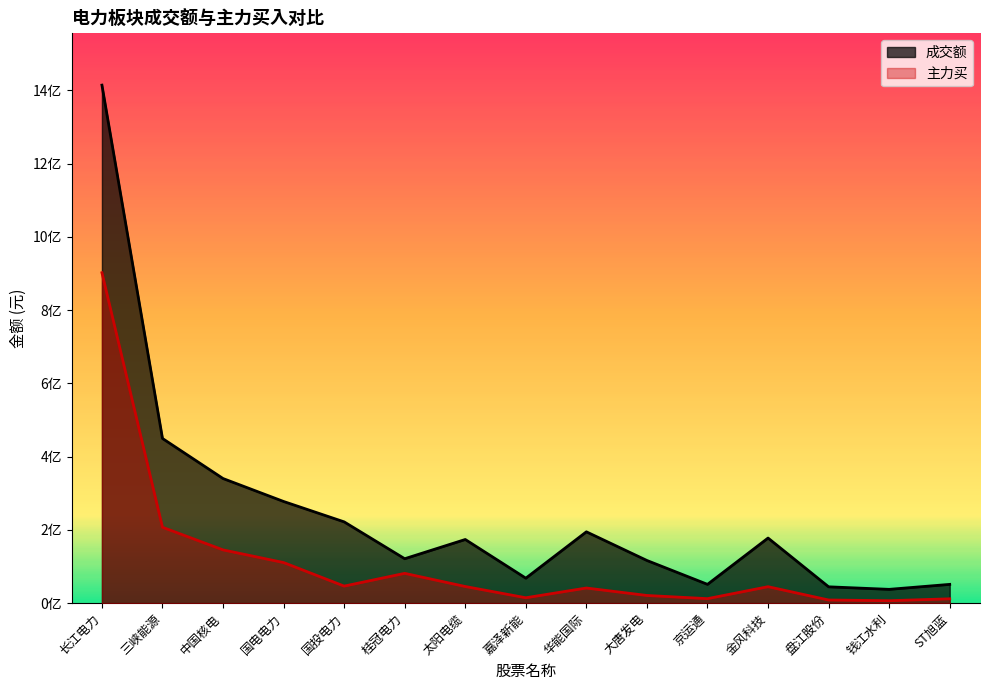

True or false: 主力买 and 成交额 intersect in this chart.

False